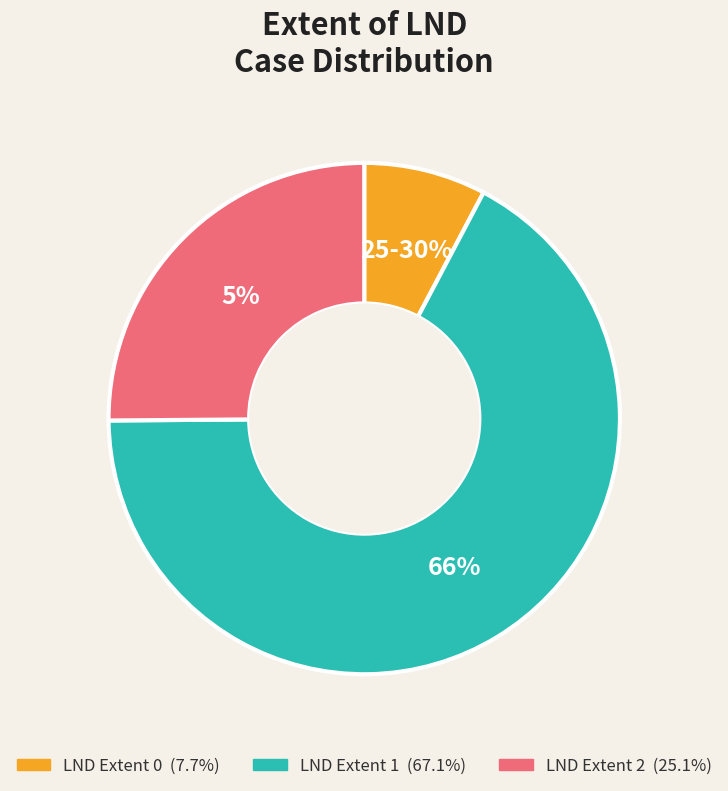

How many slices are in this pie chart?

3